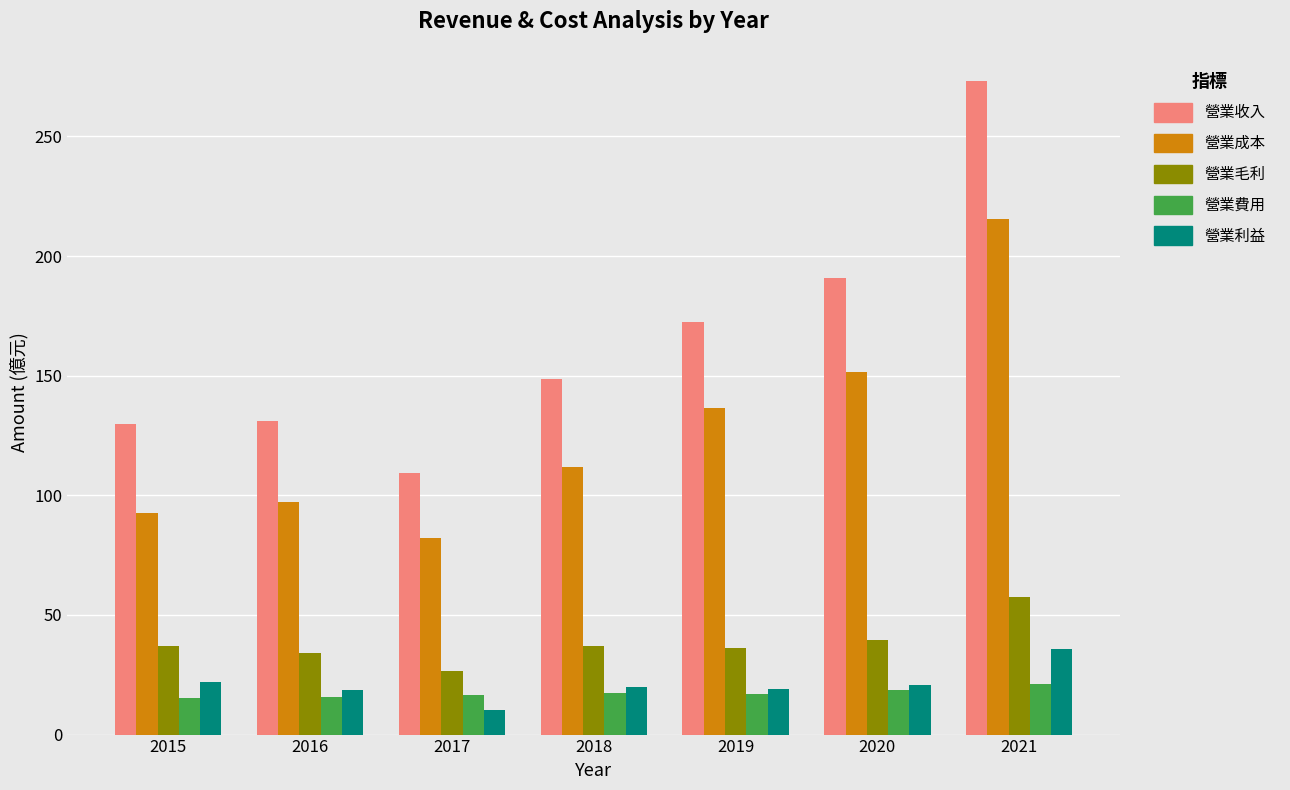

The 營業成本 series shows 97.0 at 2016. True or false?

True